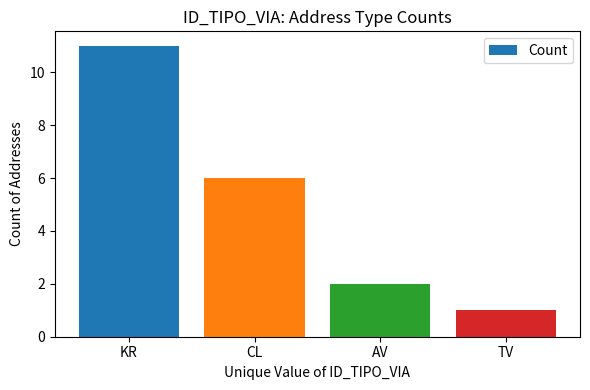

Does the chart contain any negative values?

No